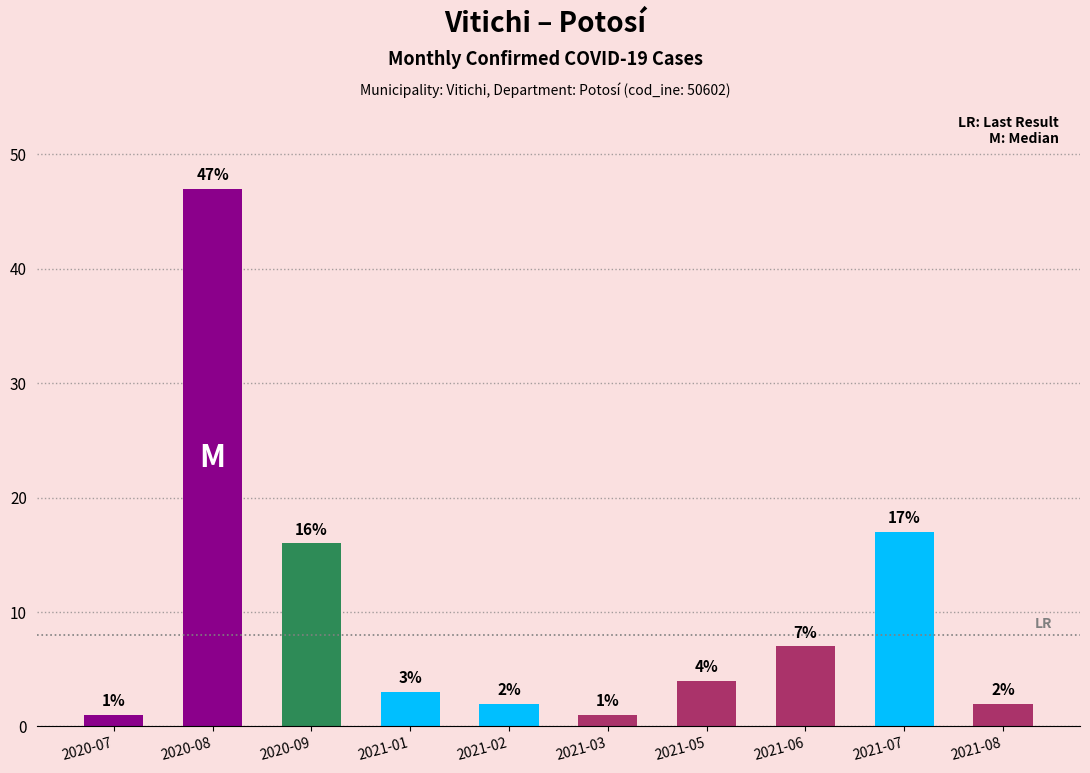

Does the chart contain stacked bars?

No